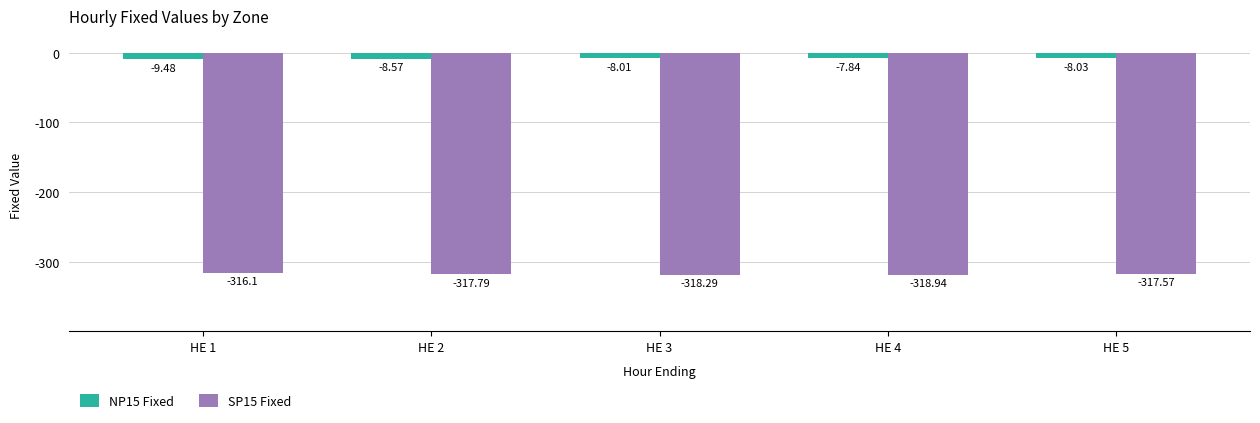

What is the highest value of the SP15 Fixed series?

-316.1